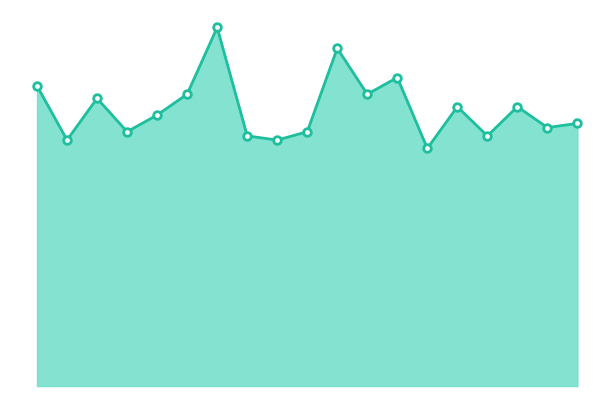

Is this an area chart (filled region under the line)?

Yes